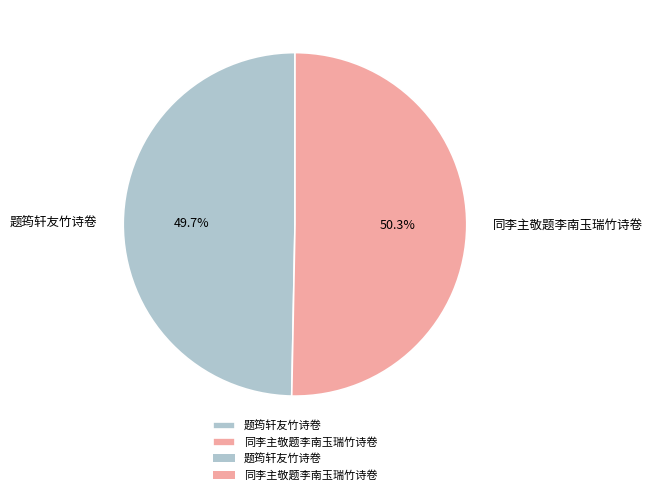

To the nearest percent, what percentage of the pie is 题筠轩友竹诗卷?

50%